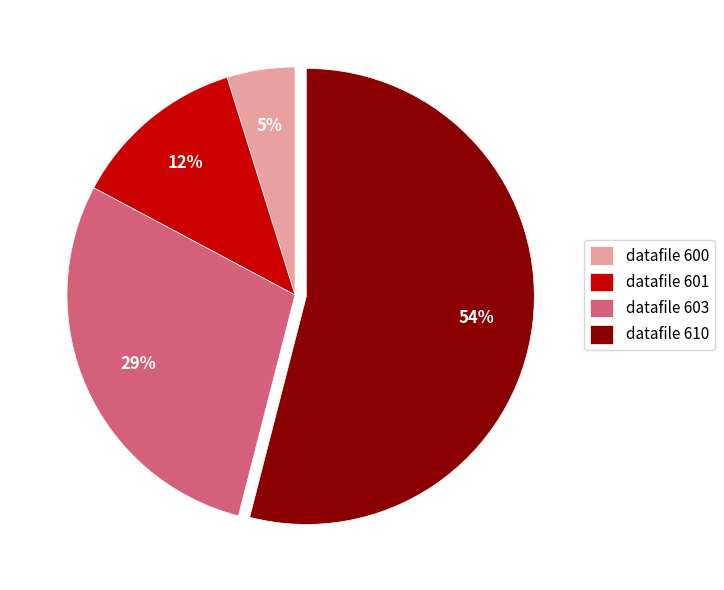

Does any single category account for the majority?

Yes